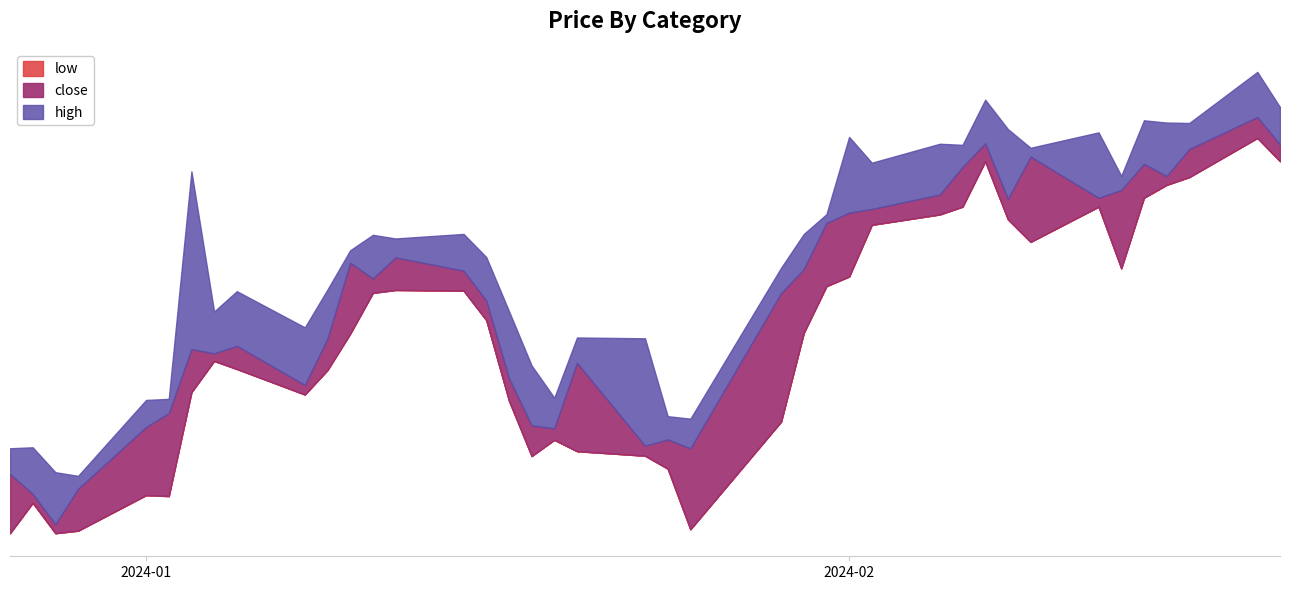

At 2024-01-02, list the series in order from largest to smallest.

high, close, low